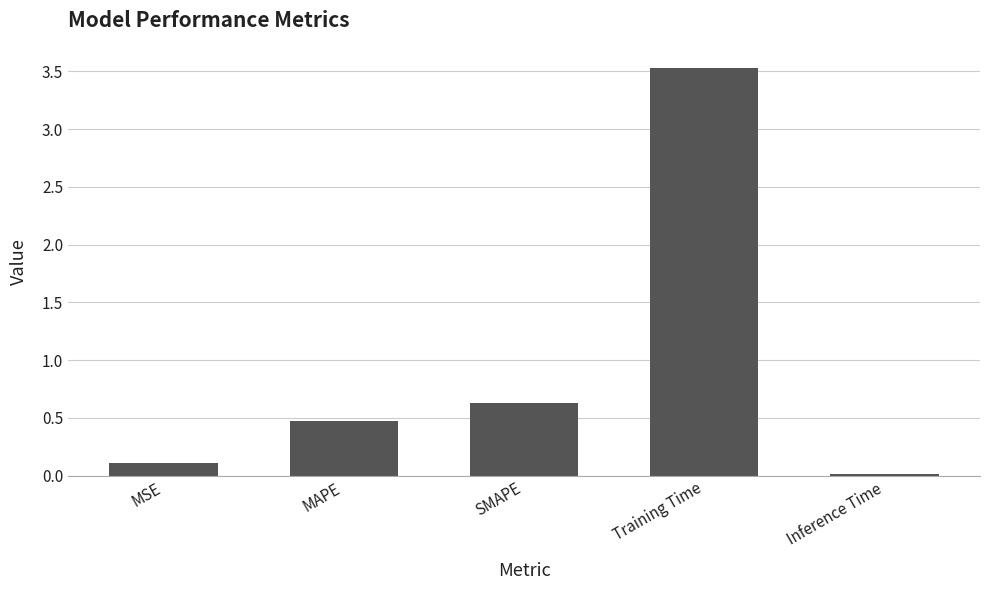

At which category does the chart reach its peak across all series?

Training Time